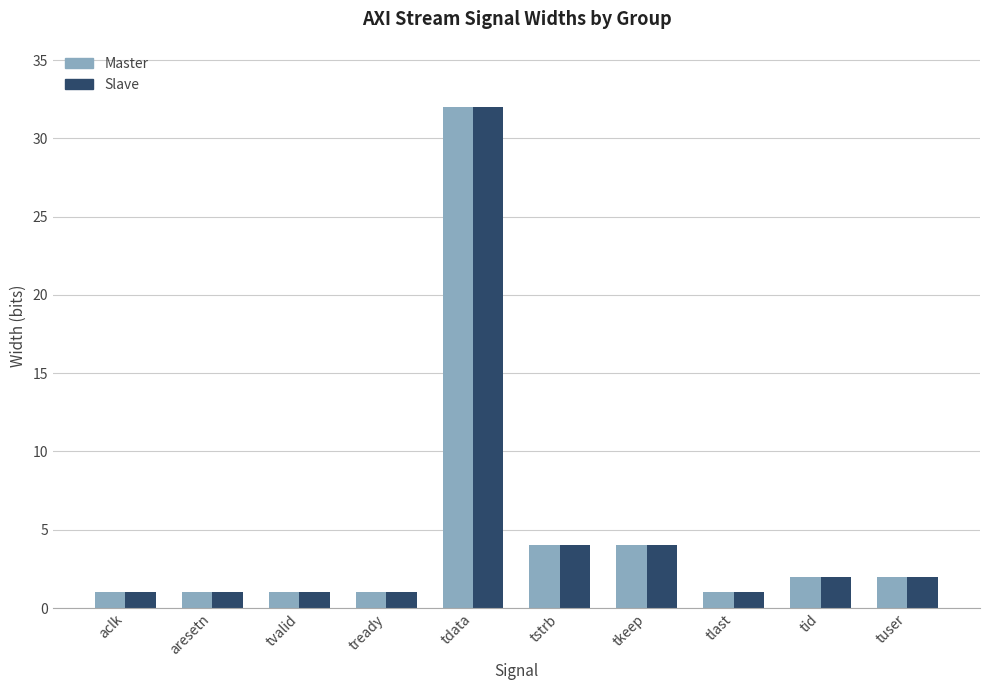

Reading left to right, what are all the values shown in this chart?

Master: aclk=1	aresetn=1	tvalid=1	tready=1	tdata=32	tstrb=4	tkeep=4	tlast=1	tid=2	tuser=2
Slave: aclk=1	aresetn=1	tvalid=1	tready=1	tdata=32	tstrb=4	tkeep=4	tlast=1	tid=2	tuser=2